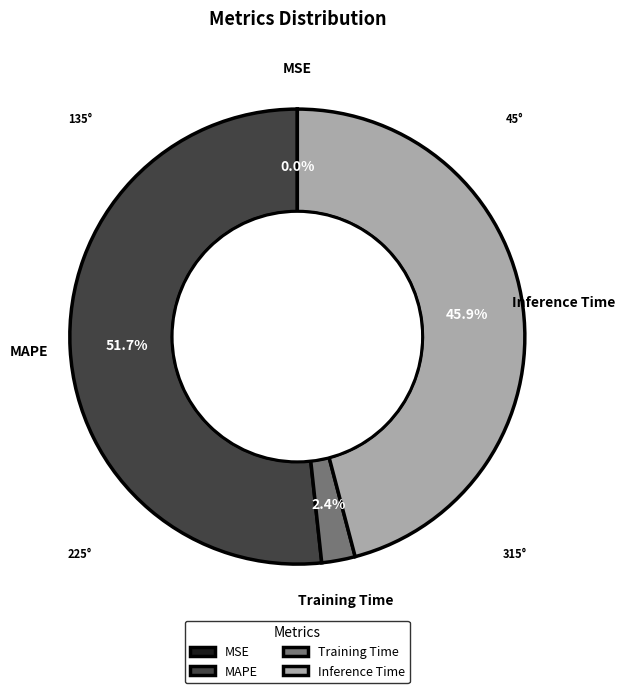

To the nearest percent, what is the difference between the Training Time and Inference Time slice percentages?

44%